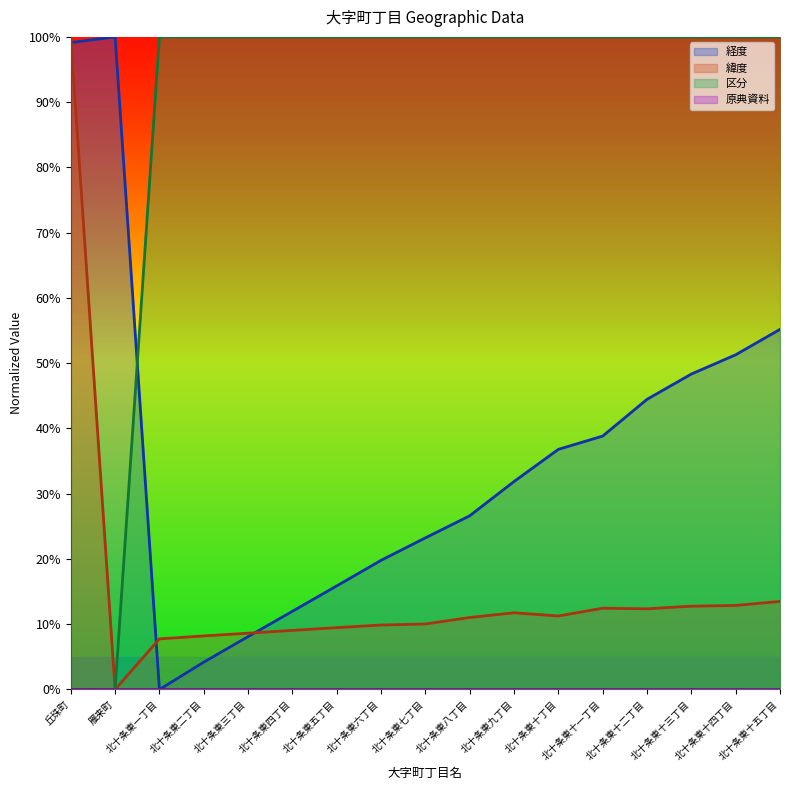

At how many categories does at least one series exceed 22?

17